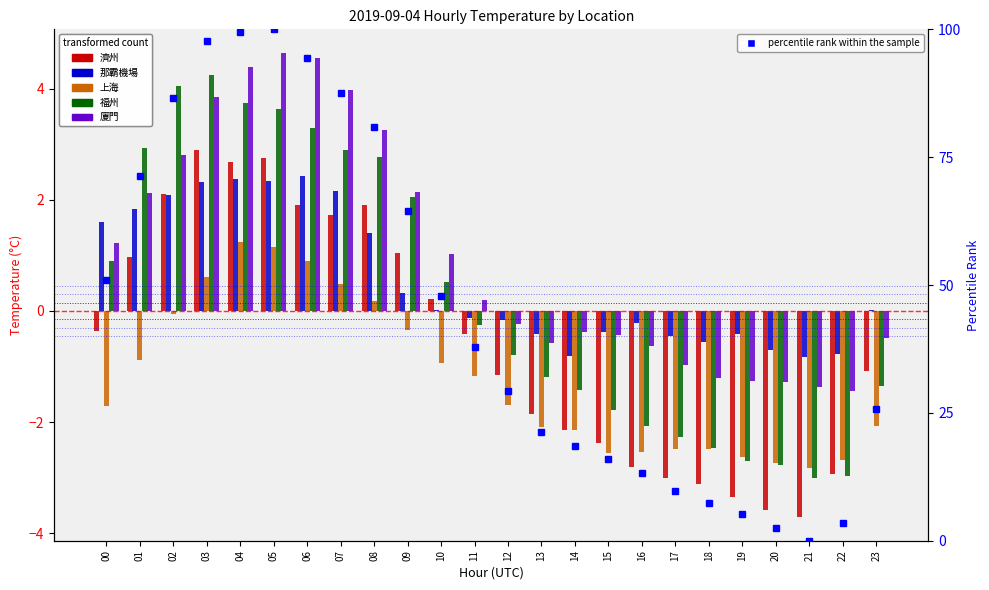

At which label is 廈門 closest to 1?

10